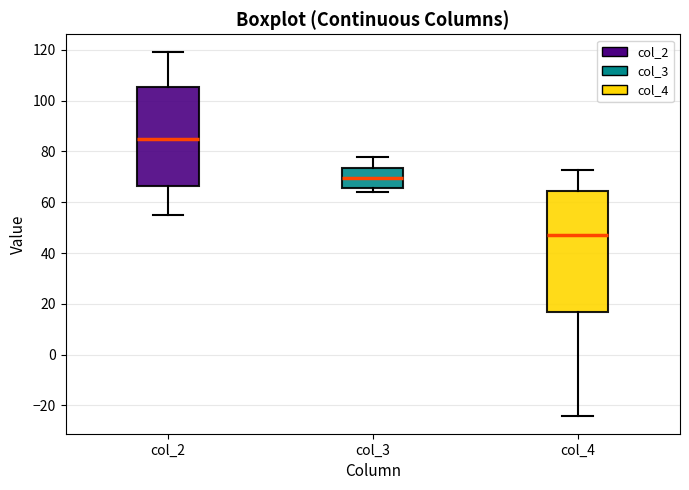

Where is the lower edge of the box for col_2 on the y-axis? The values are not printed on the chart, so give them approximately, as read against the axis.

66